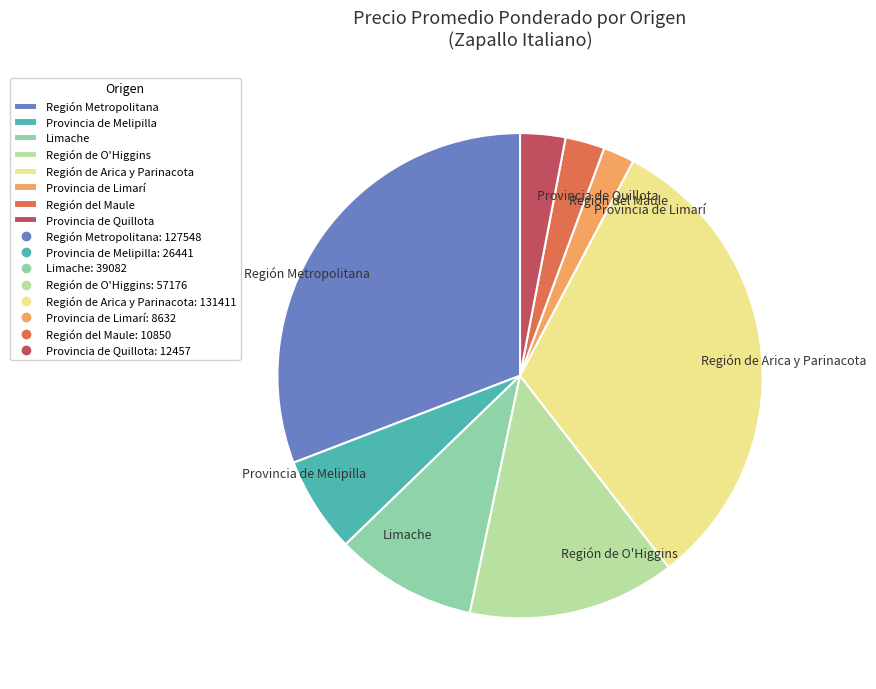

Which slice is the largest?

Región de Arica y Parinacota